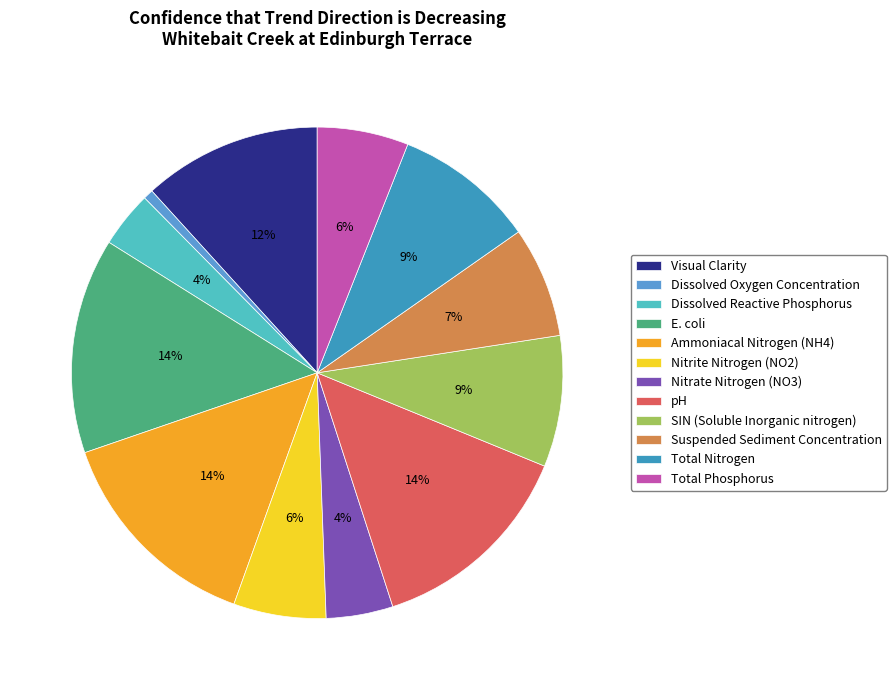

How many slices are in this pie chart?

12